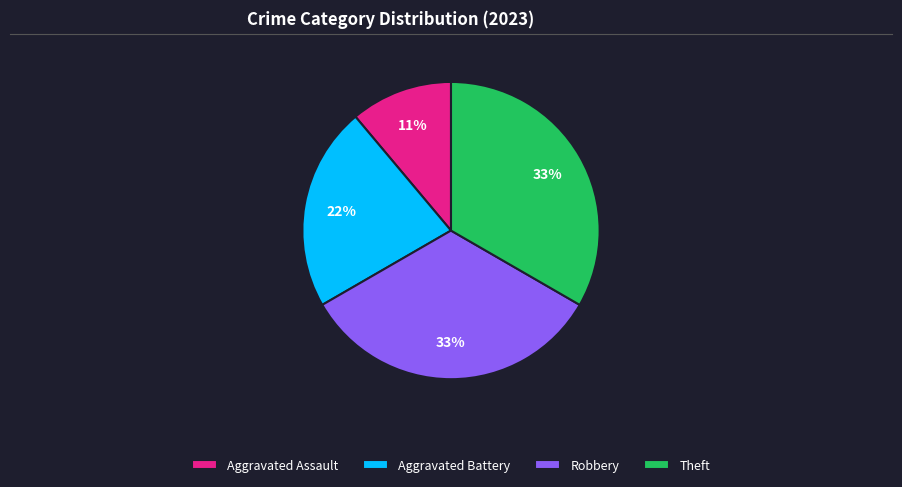

What is the smallest slice in the pie chart?

Aggravated Assault